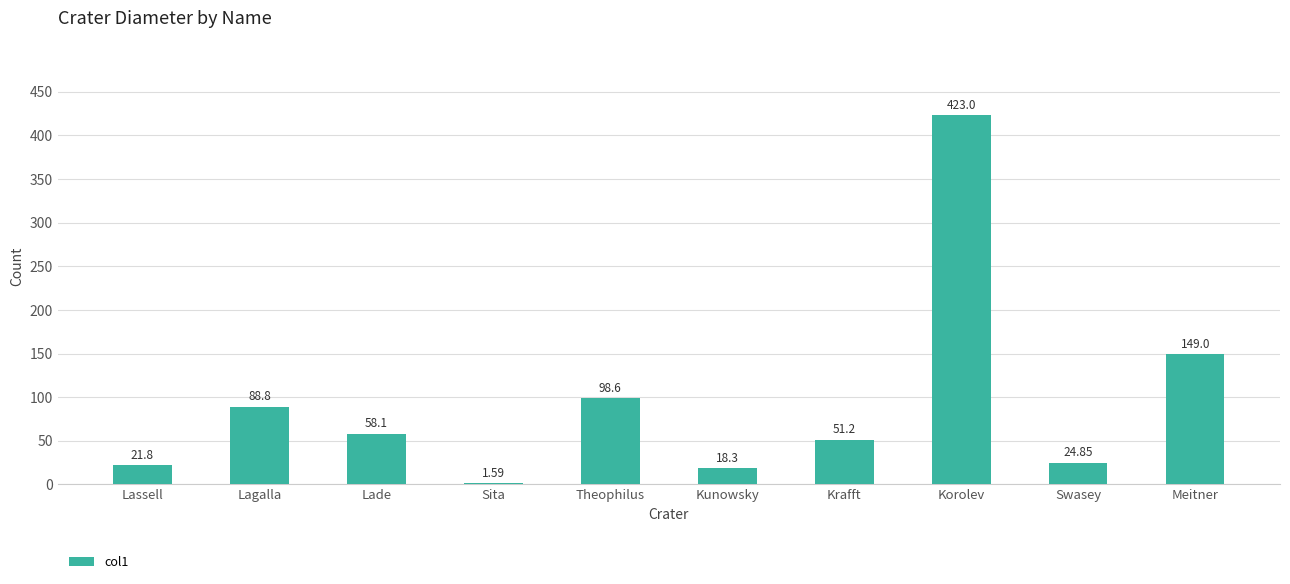

Are the bars horizontal?

No